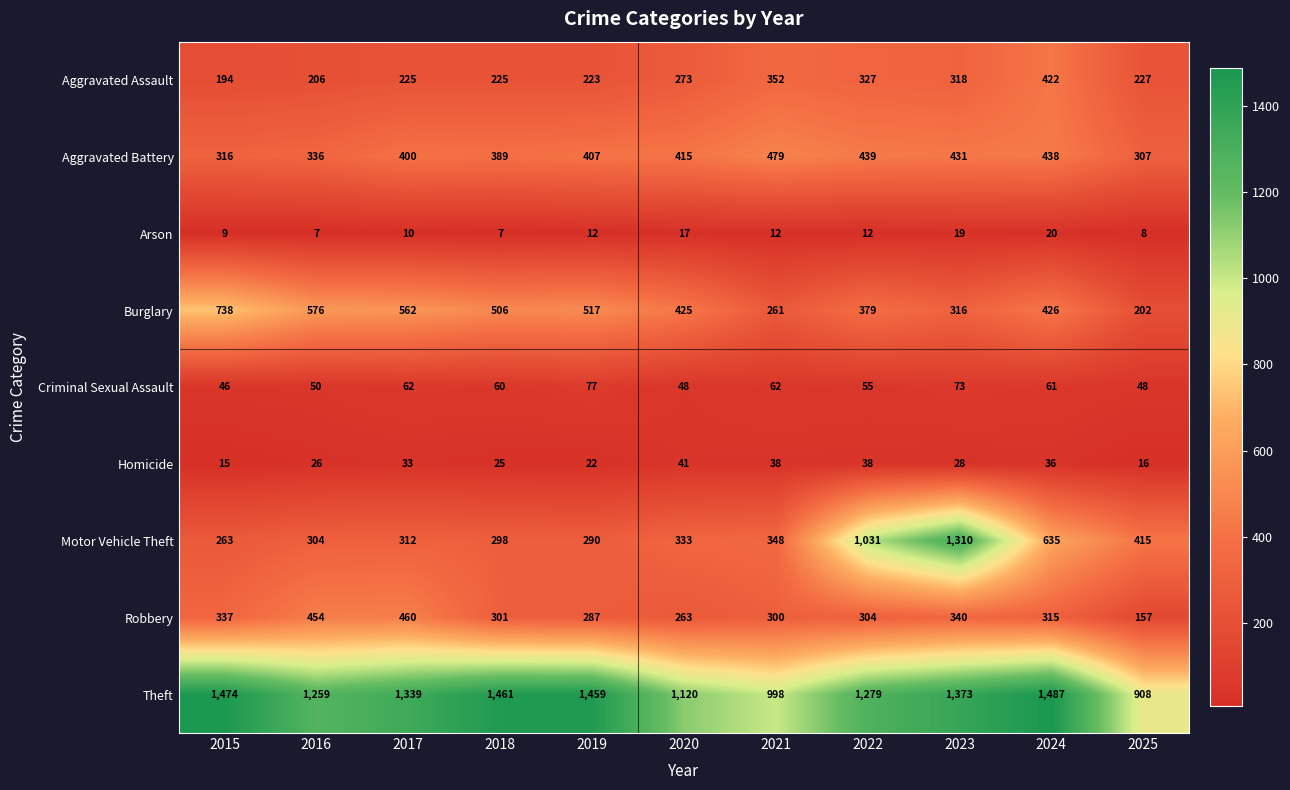

At 2019, list the series in order from largest to smallest.

Theft, Burglary, Aggravated Battery, Motor Vehicle Theft, Robbery, Aggravated Assault, Criminal Sexual Assault, Homicide, Arson